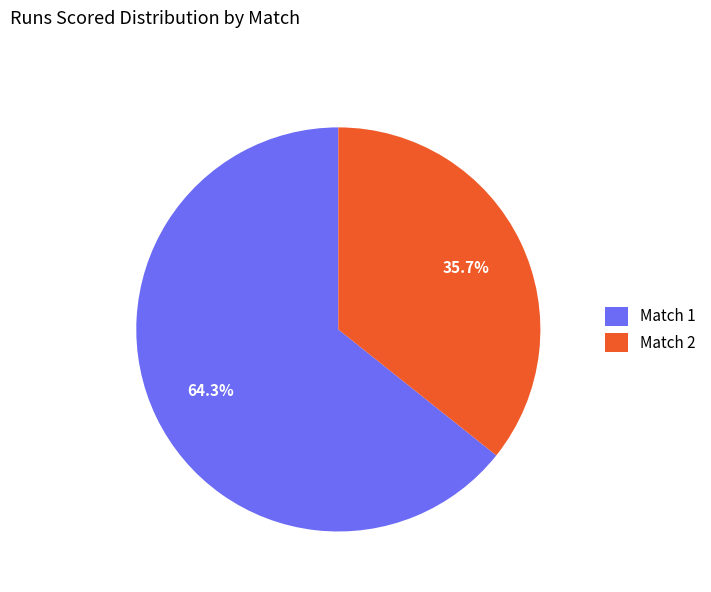

Is it true that Match 2 is 36% of the pie?

True